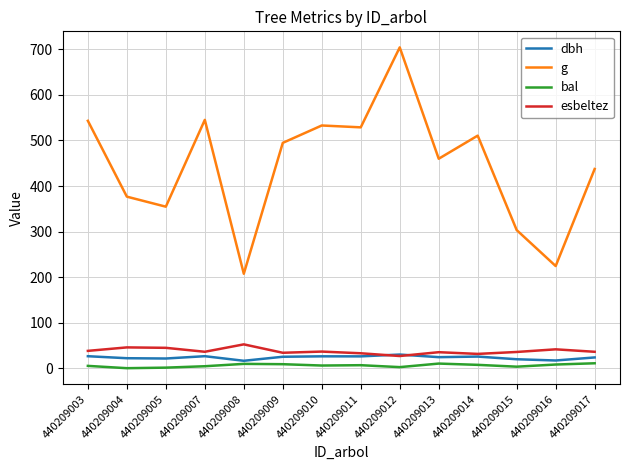

True or false: esbeltez and g cross at least once.

False